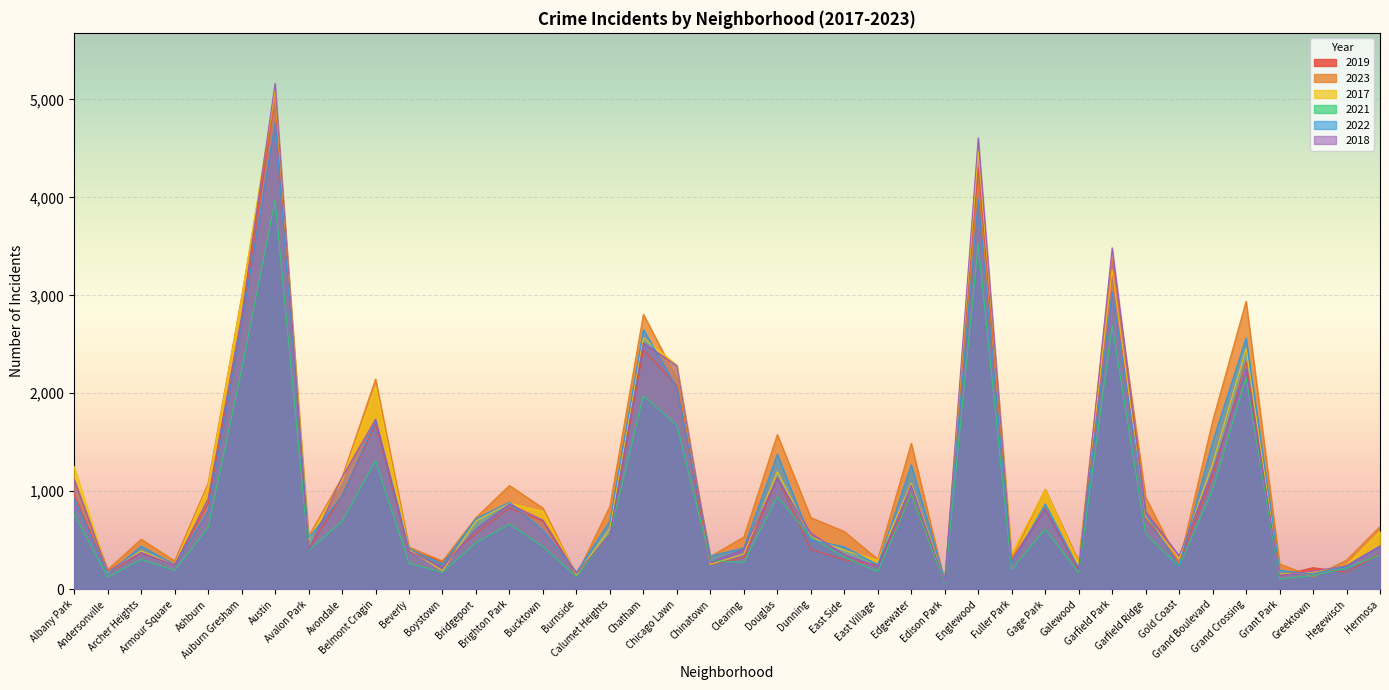

What is the label of the 15th point from the left?

Bucktown